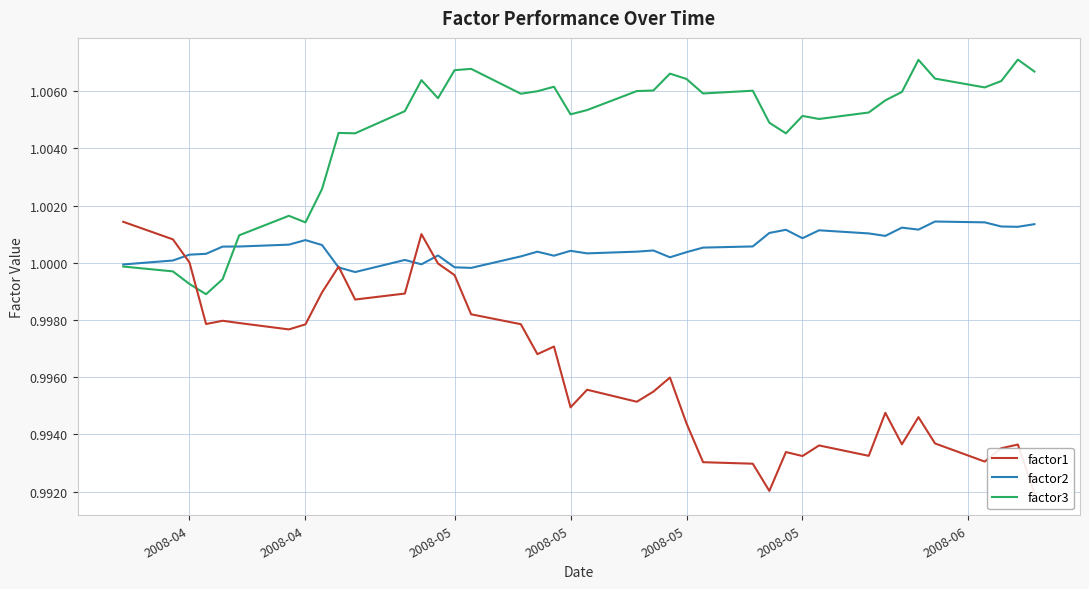

Where is factor3 nearest to the value 1?

2008-04